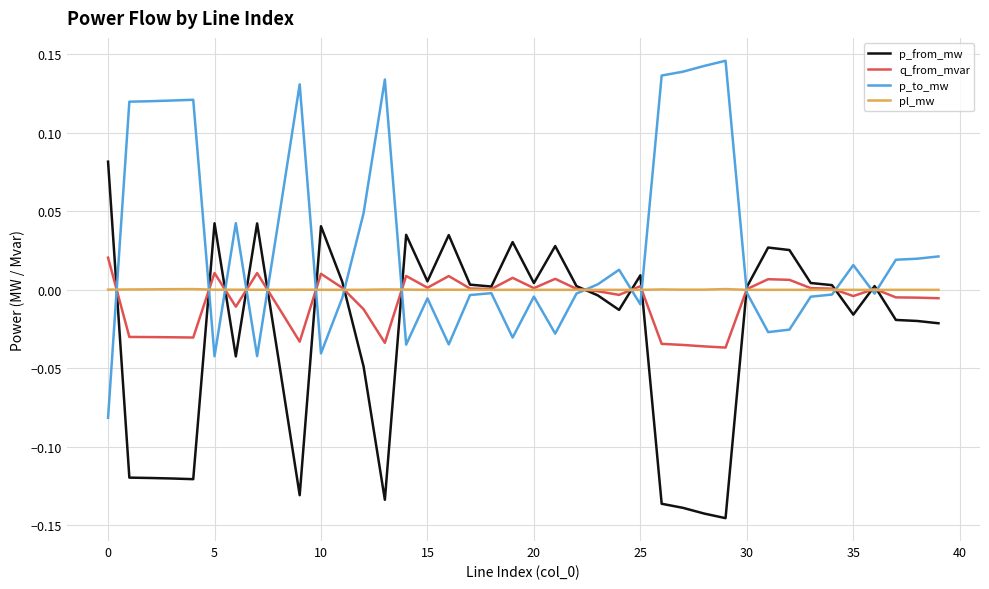

Which series has the largest total across all categories?

p_to_mw